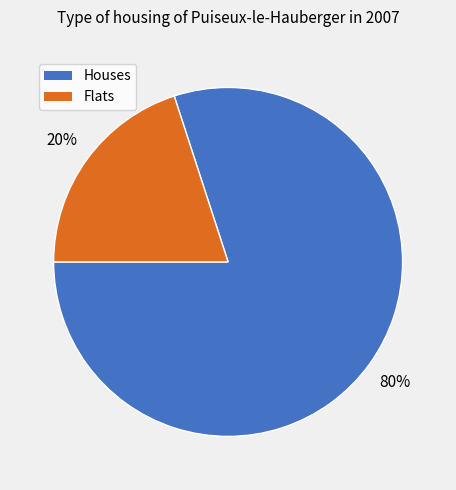

Count the number of slices in the pie.

2